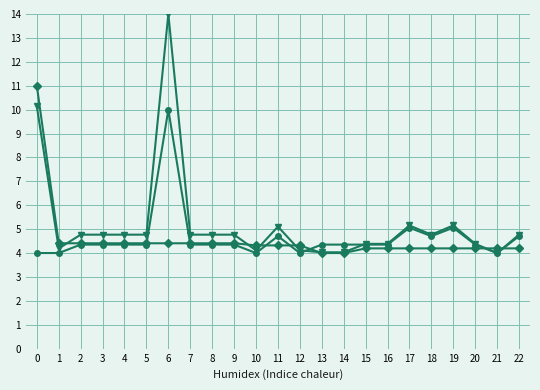

What is the spread (max minus min) of values at 0?

7.0